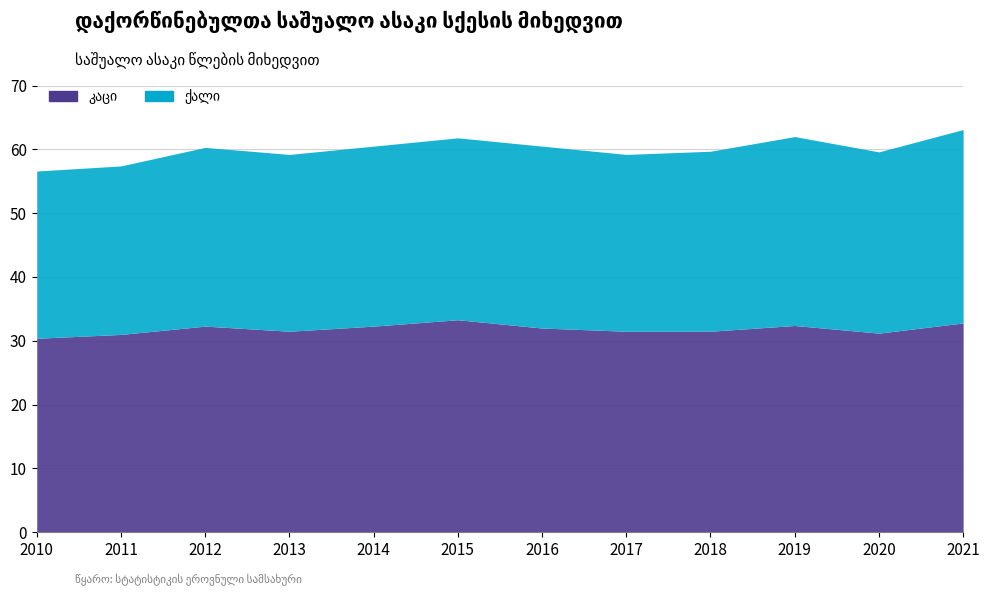

What is the total value across all series at 2015?

61.8